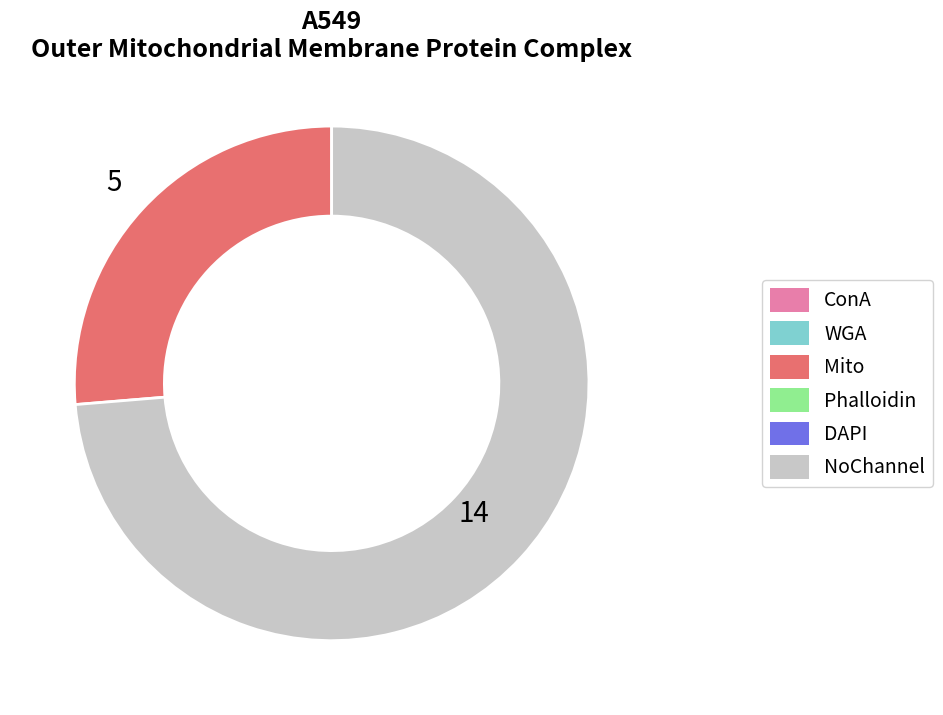

Is there any slice that represents more than half of the pie?

Yes